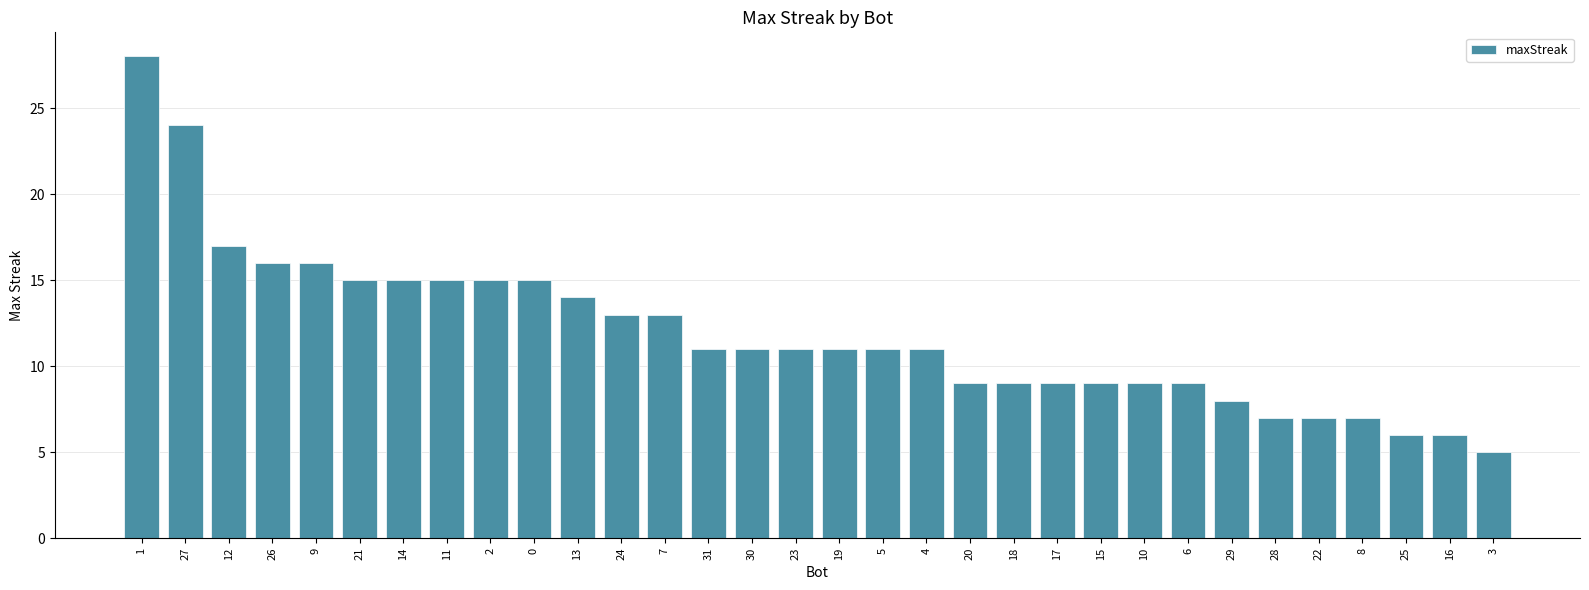

What is the label of the 27th bar from the right?

21